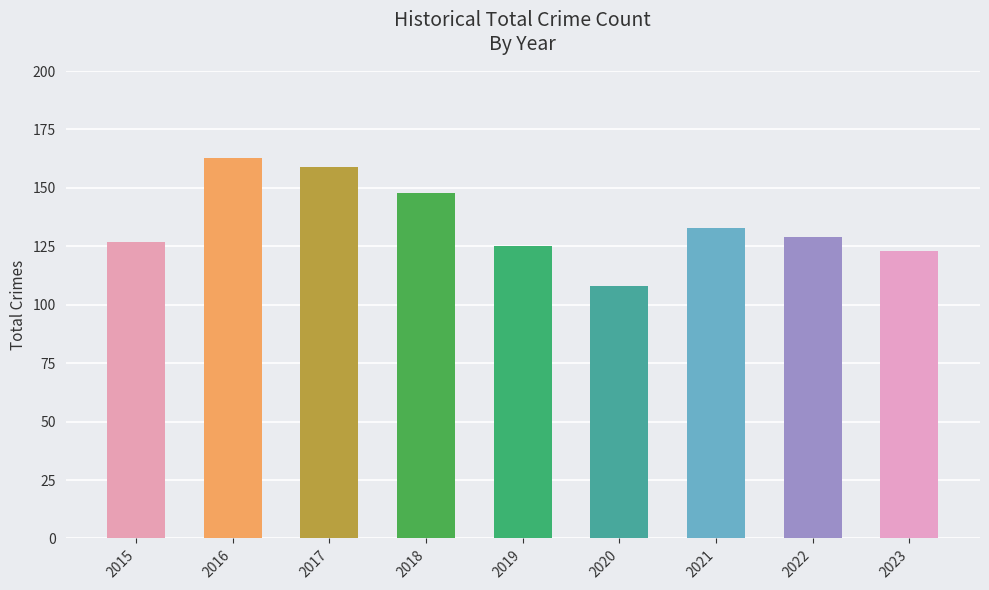

Rank the categories by value from highest to lowest.

2016, 2017, 2018, 2021, 2022, 2015, 2019, 2023, 2020